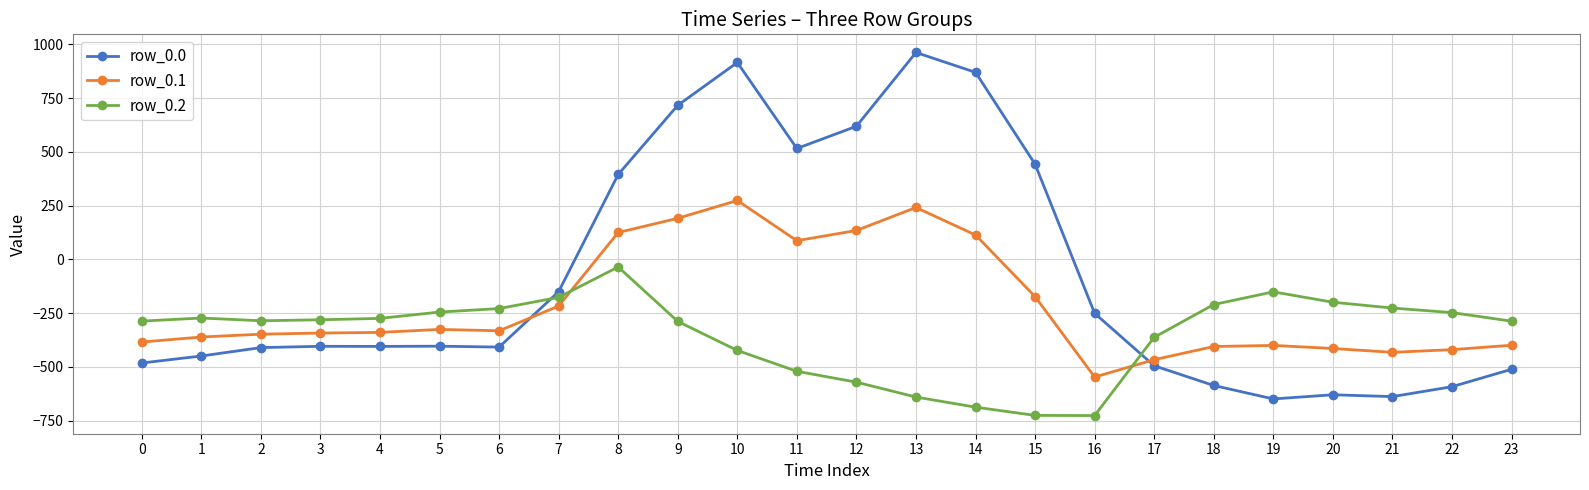

What is the value of the row_0.1 point at the 11th from the left?

274.1